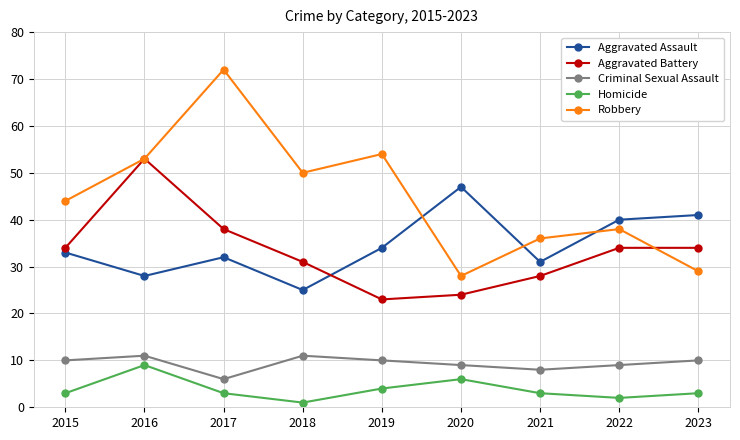

What is the total value across all series at 2016?

154